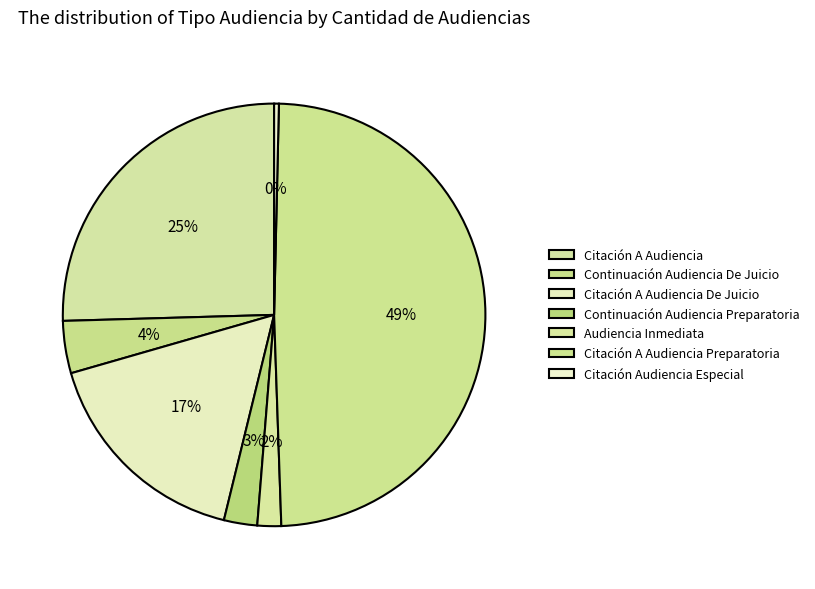

How many segments does this pie chart have?

7